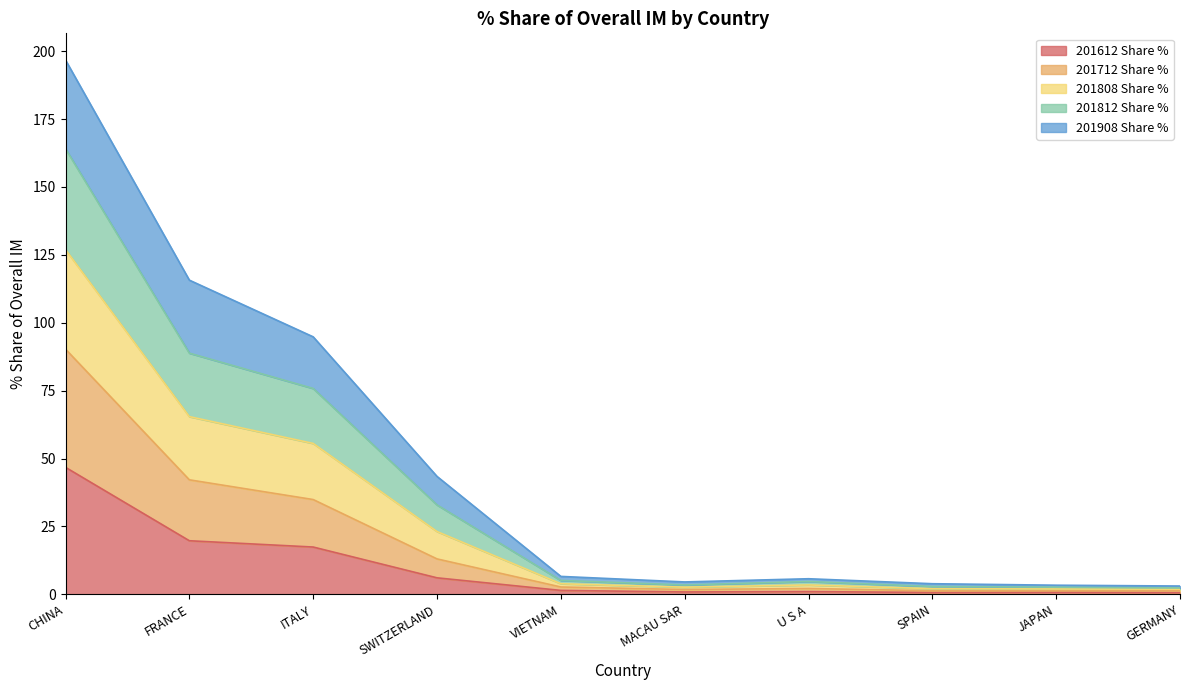

Does the chart display data point markers on the line(s)?

No